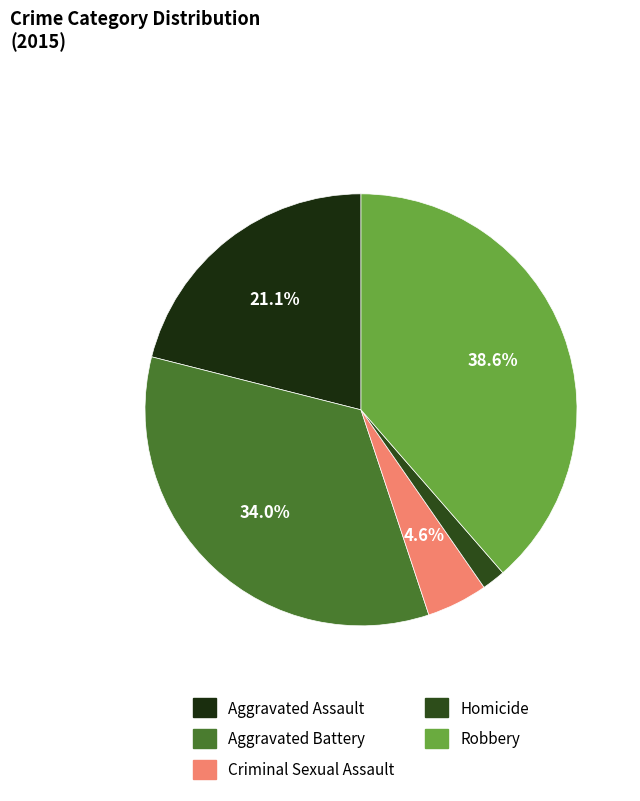

Is it true that Aggravated Assault is 15% of the pie?

False